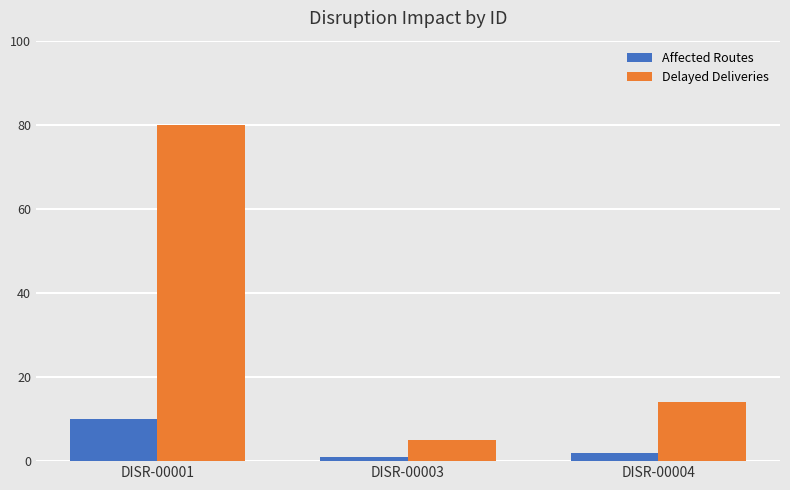

What is the value of the Affected Routes bar at the 1st from the left?

10